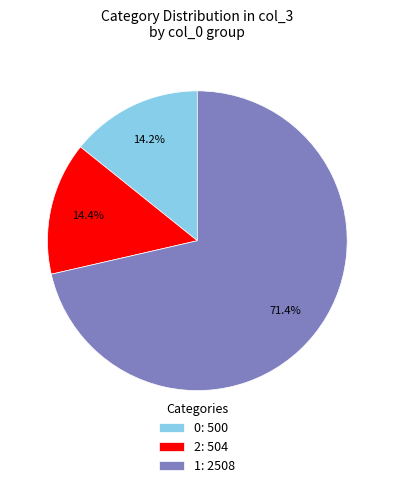

How many segments does this pie chart have?

3